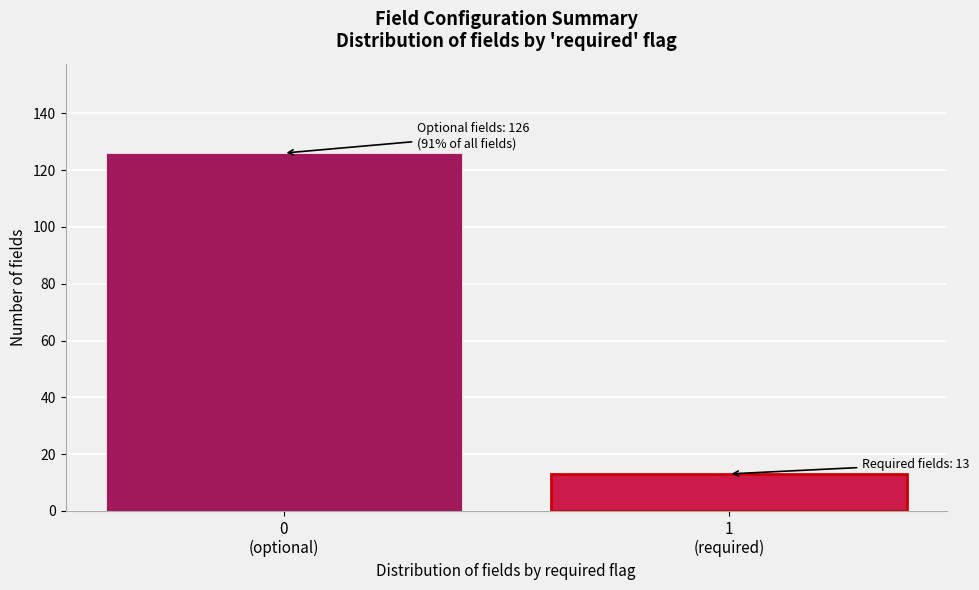

Reading left to right, what are all the values shown in this chart?

126	13